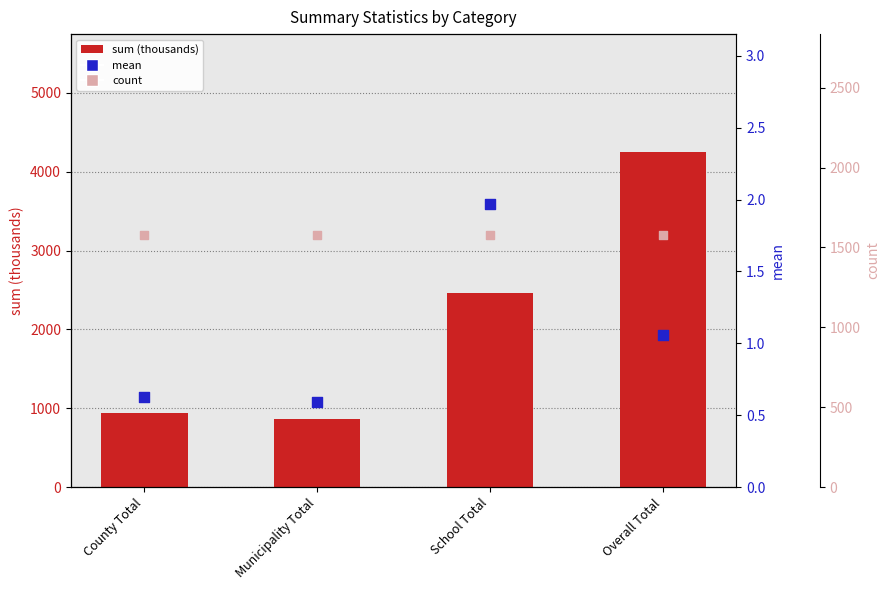

At how many categories does at least one series exceed 722?

4